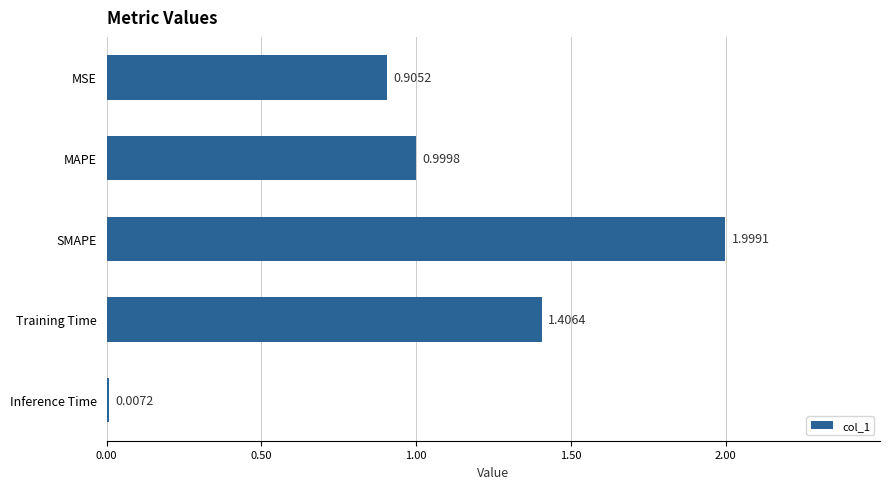

What is the sum of the values at Training Time and MSE?

2.3